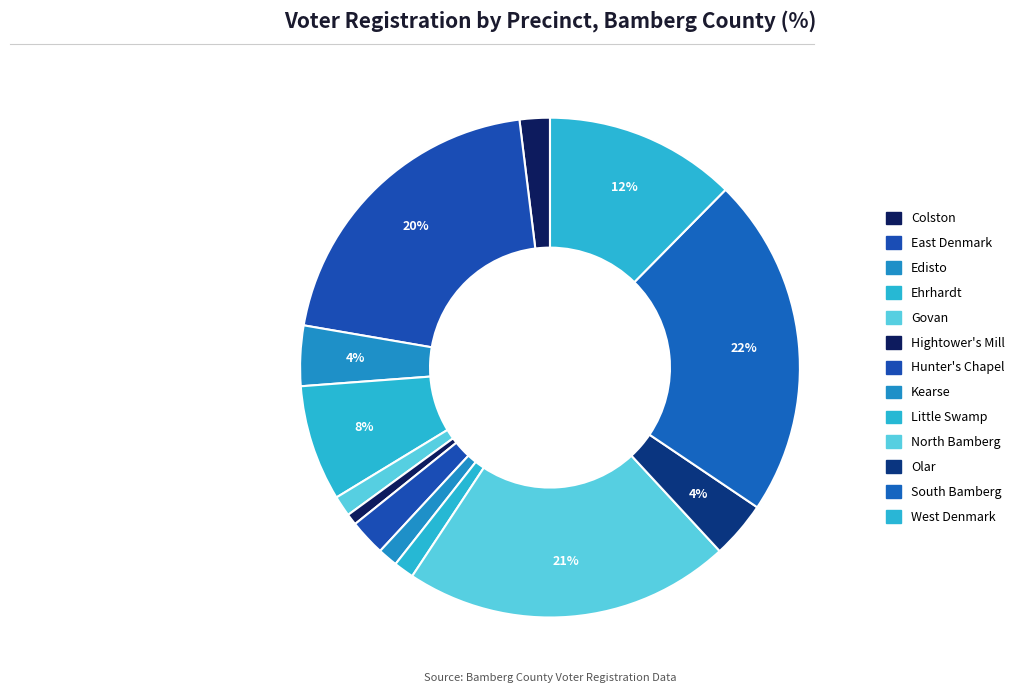

To the nearest percent, what is the combined percentage of Hightower's Mill and East Denmark?

21%